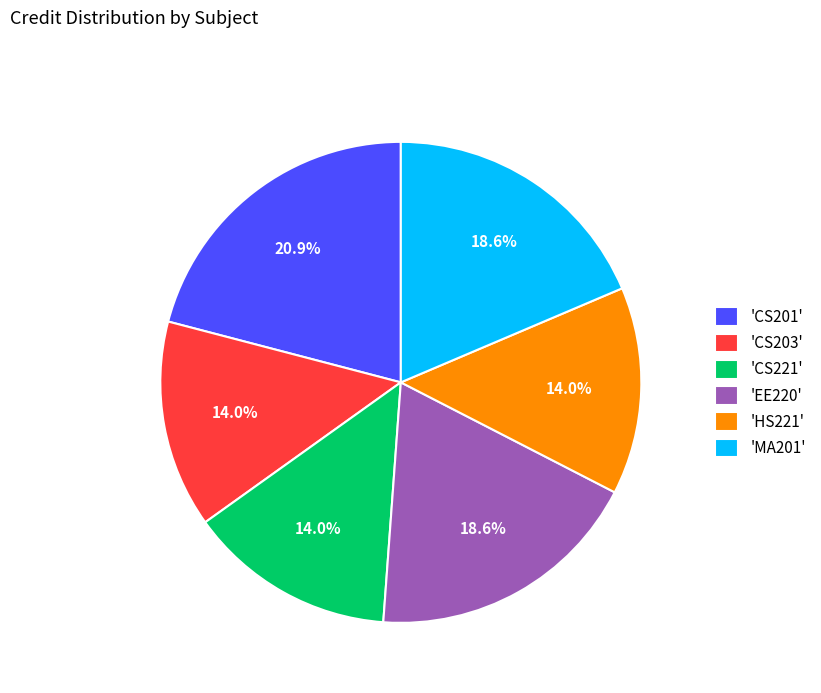

Which has a higher value, 'MA201' or 'CS221'?

'MA201'